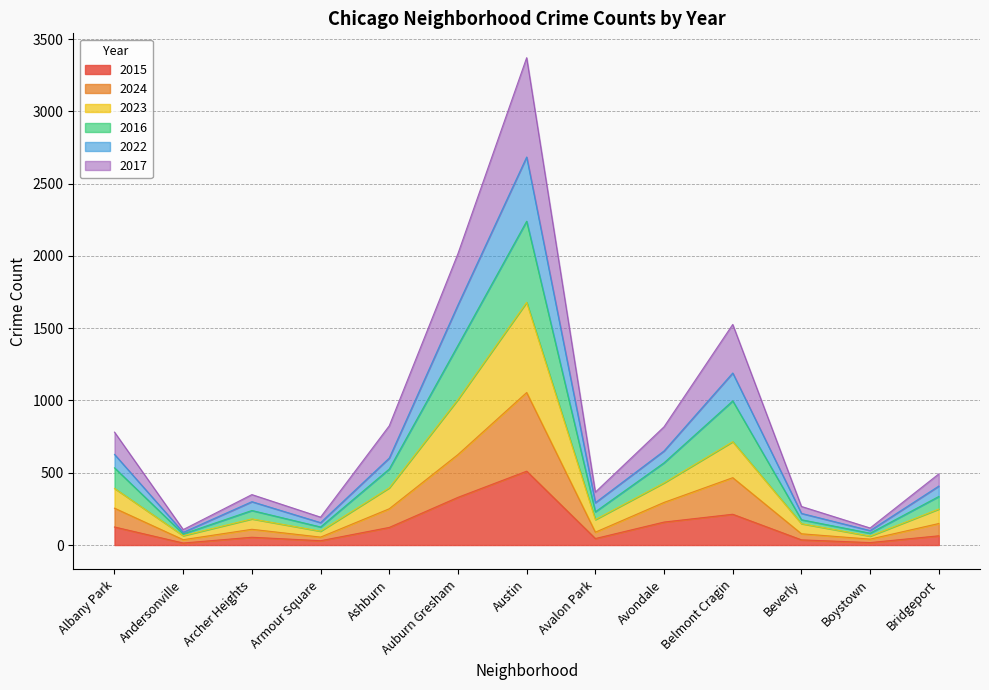

What is the smallest value displayed?

14